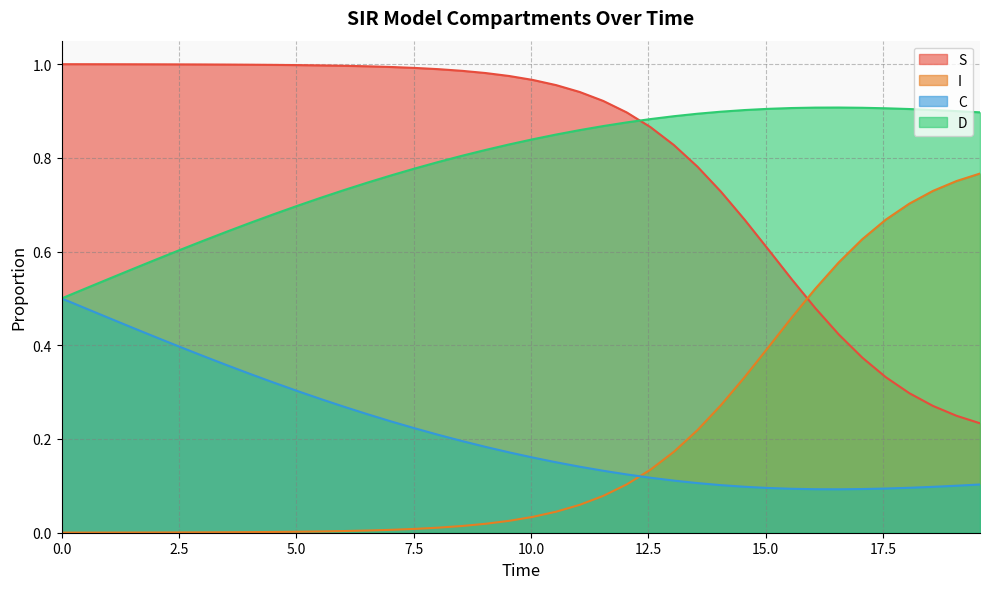

List the series in order of their peak value, highest first.

S, D, I, C